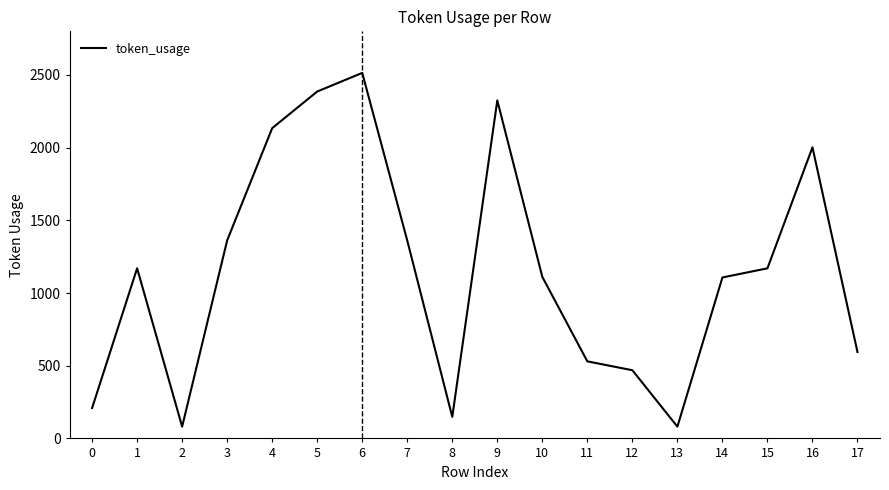

How many lines are shown in the chart?

1